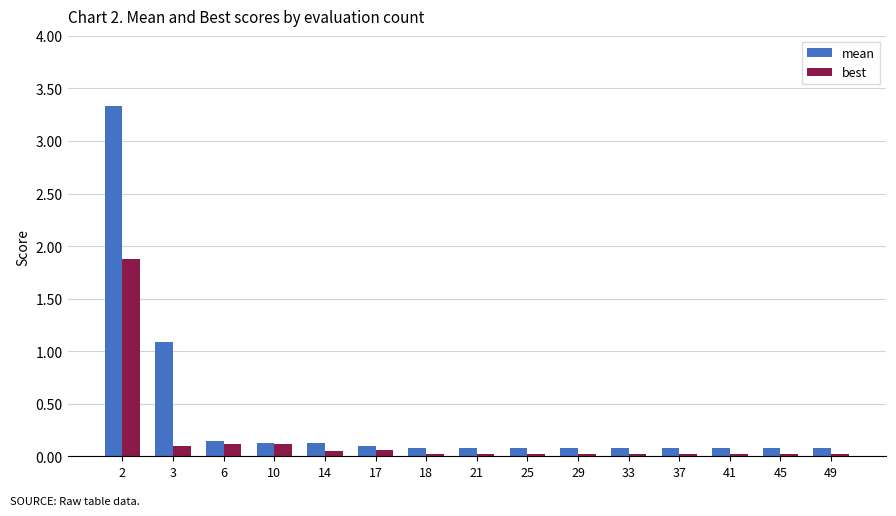

What are all the series names shown in the legend?

mean, best